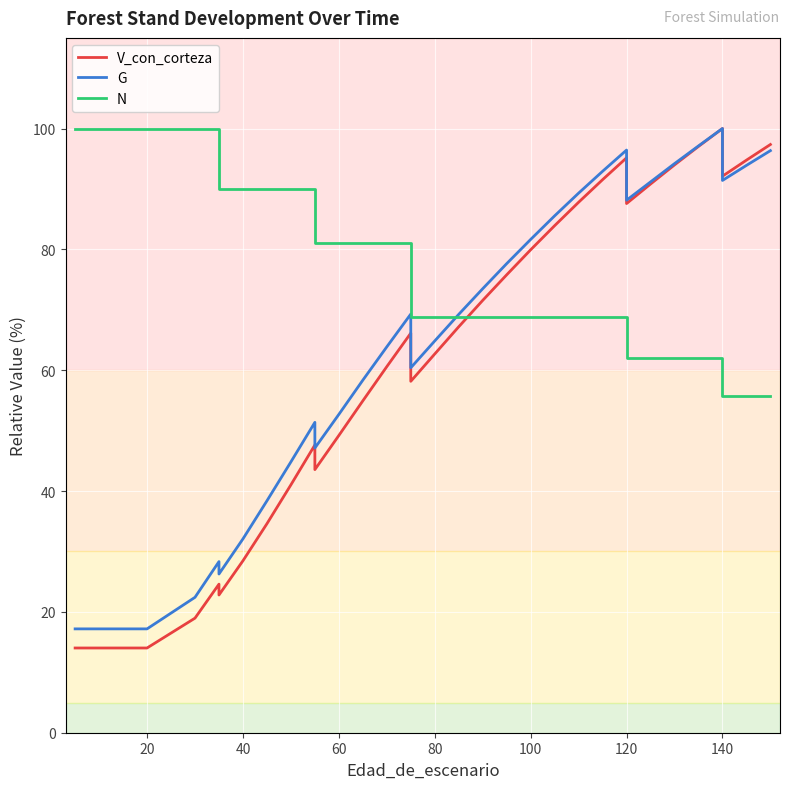

What is the sum of all V_con_corteza values?

2103.9